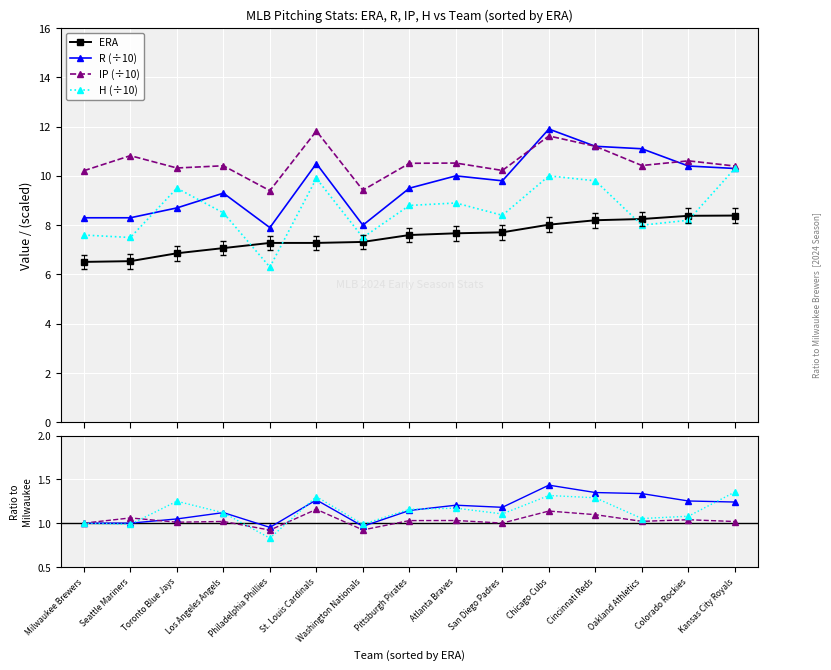

Which category has the lowest value in the R series?

Philadelphia Phillies